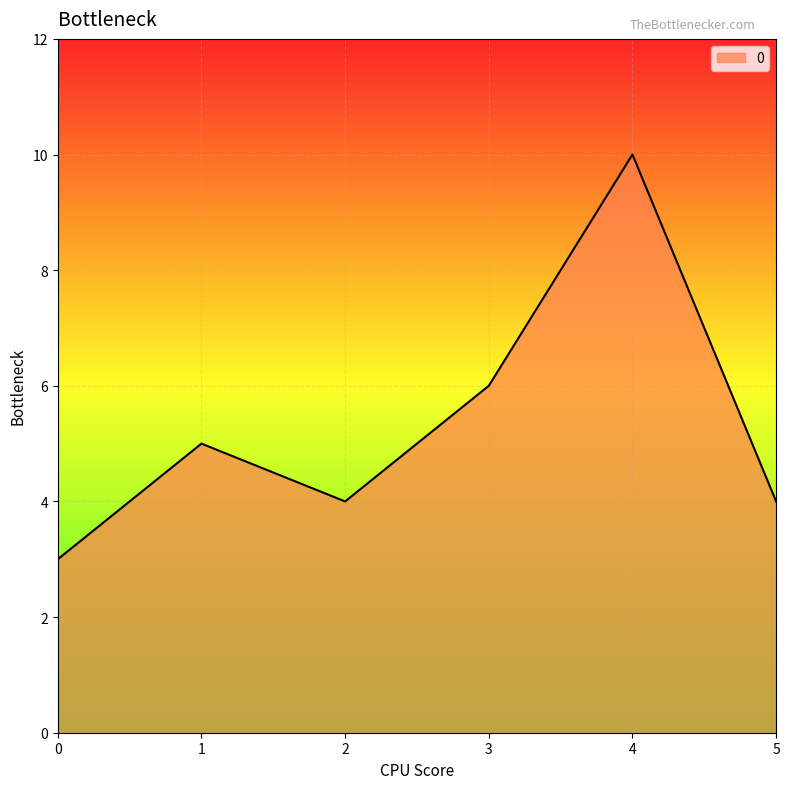

What is the sum of all values?

32